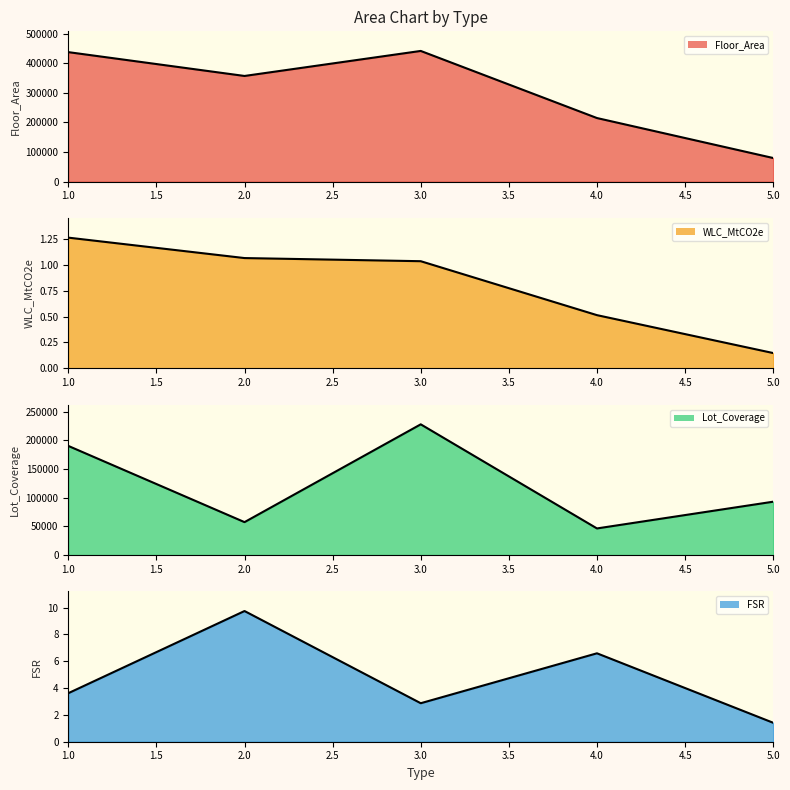

What are all the series names shown in the legend?

Floor_Area, WLC_MtCO2e, Lot_Coverage, FSR